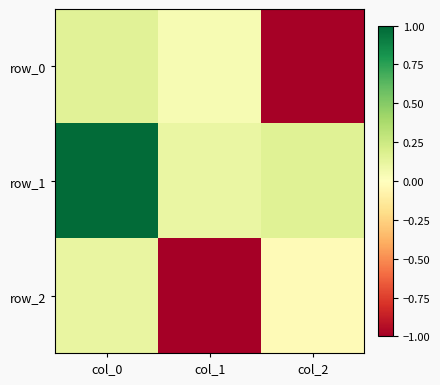

What is the average value of the row_2 series?

-0.3